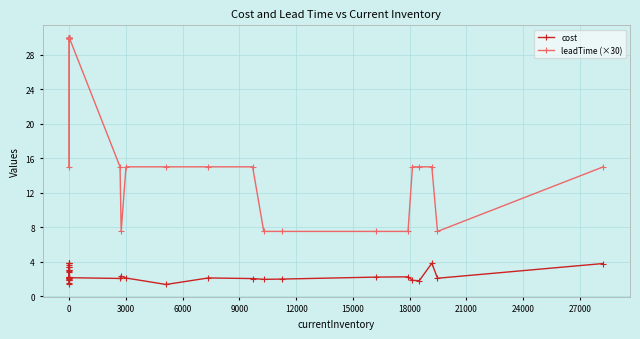

In cost, how many points are lower than both neighbors (excluding endpoints)?

8